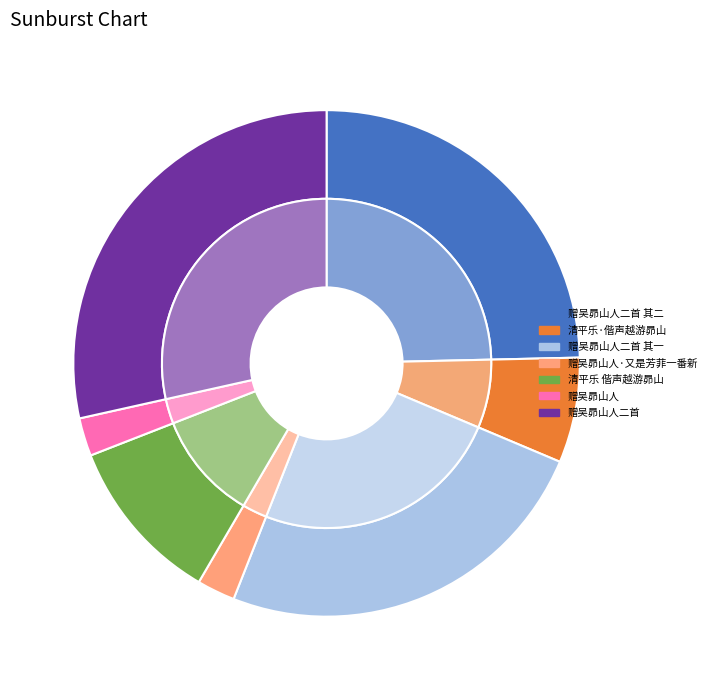

To the nearest percent, what is the difference between the largest and smallest slice percentages?

26%